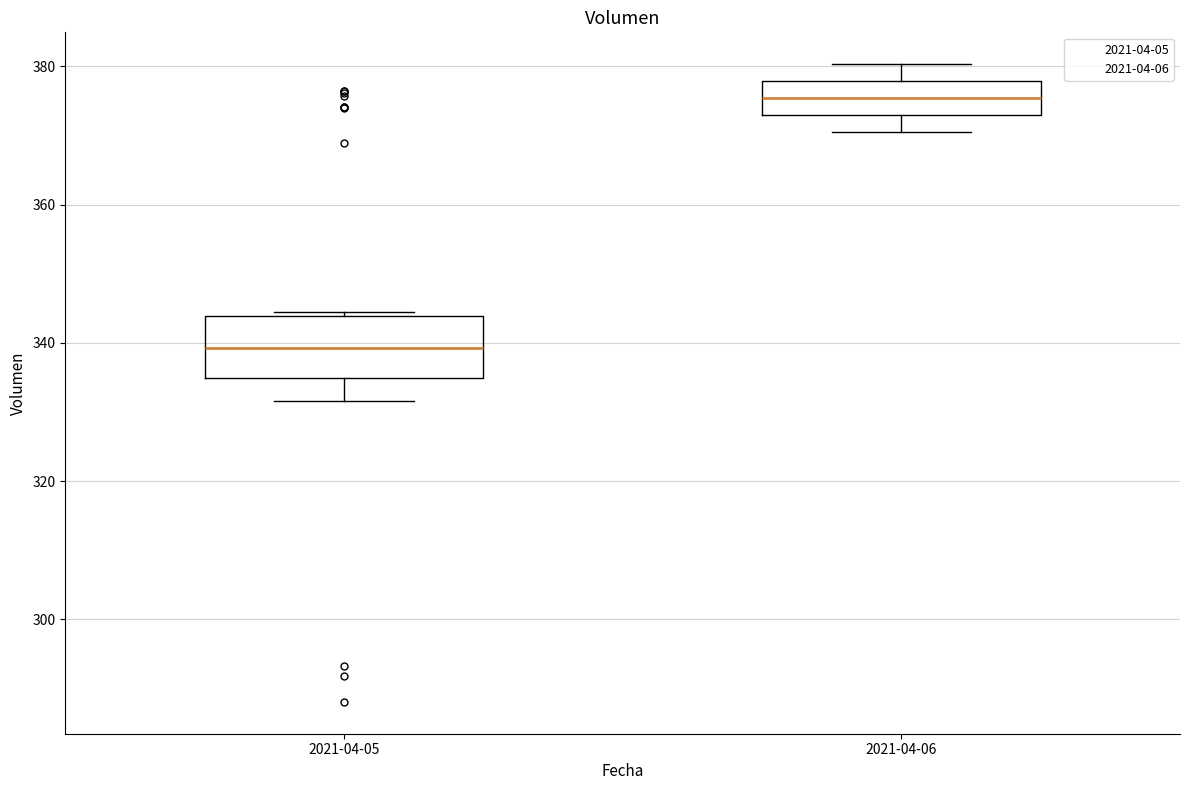

Where is the lower edge of the box for 2021-04-06 on the y-axis? The values are not printed on the chart, so give them approximately, as read against the axis.

374